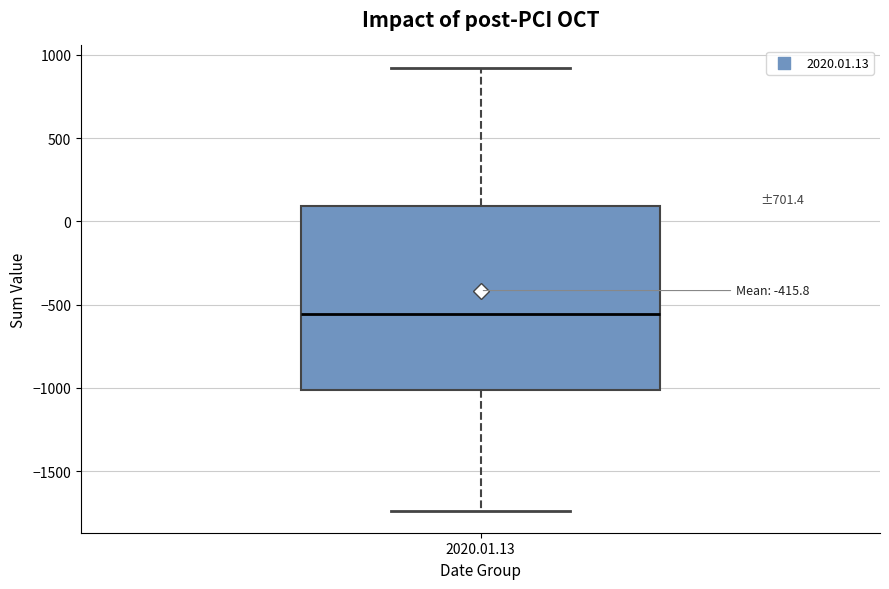

Read this box plot against the y-axis: the position of the median line, the range covered by the box, and the ends of both whiskers. The values are not printed on the chart, so give them approximately, as read against the axis.

median -550, box -1000 to 100, whiskers -1750 to 900